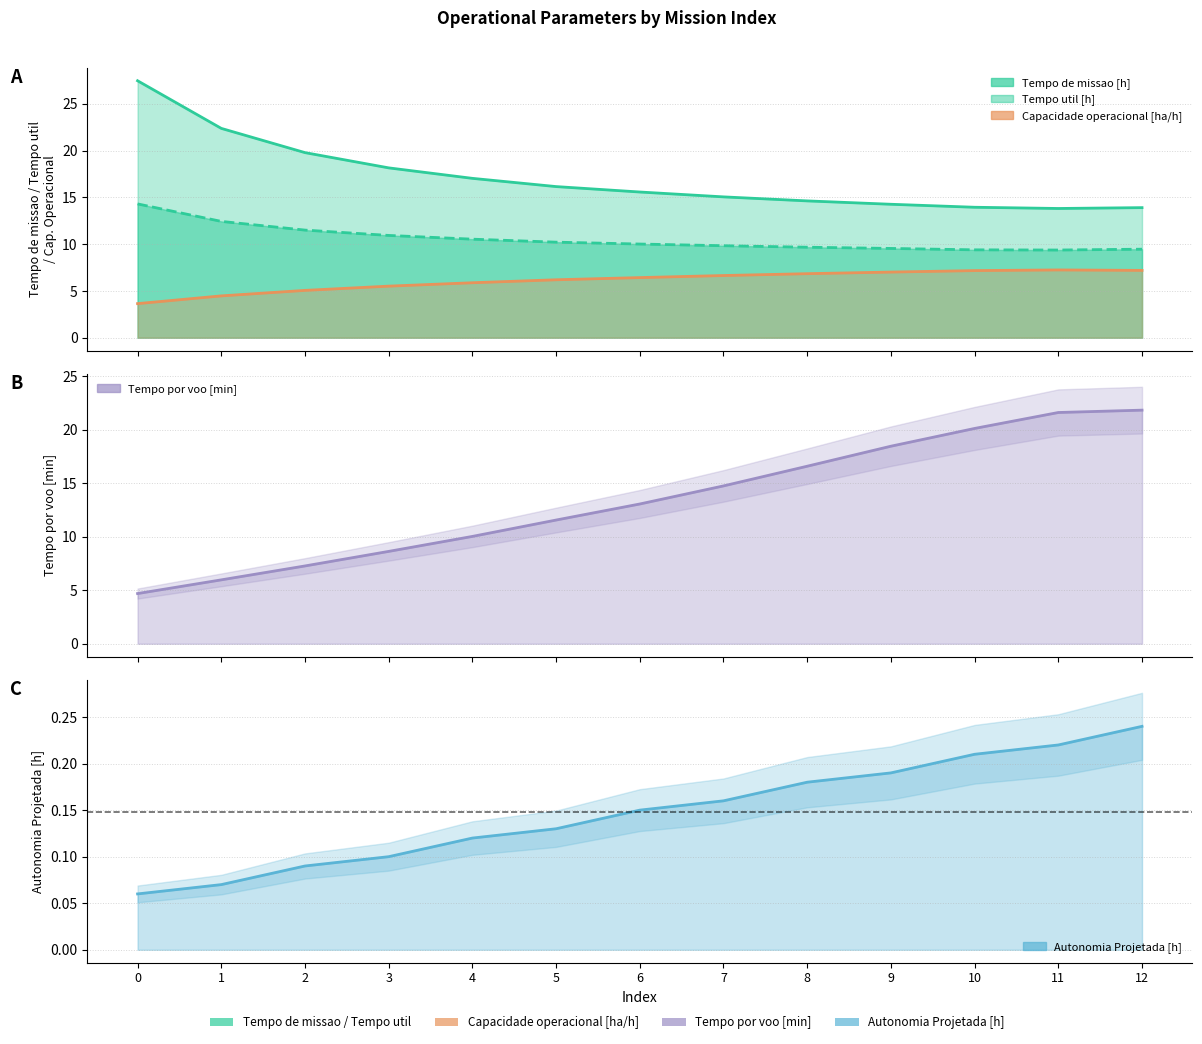

What is the average value of the Tempo util [h] series?

10.6